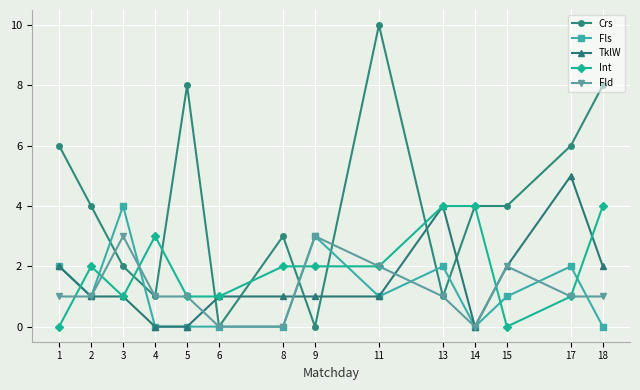

What is the difference between the second highest and minimum values in the Fls series?

3